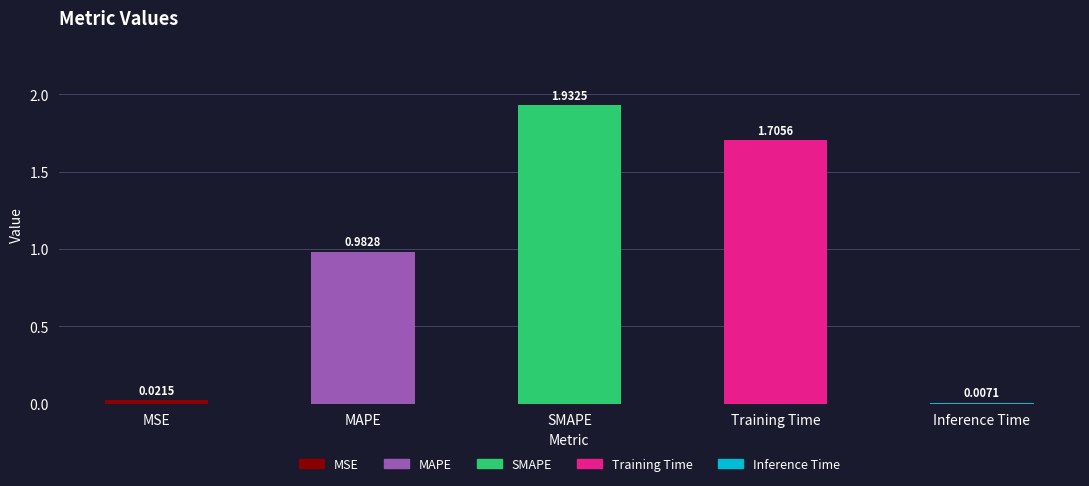

What is the sum of all values?

4.6